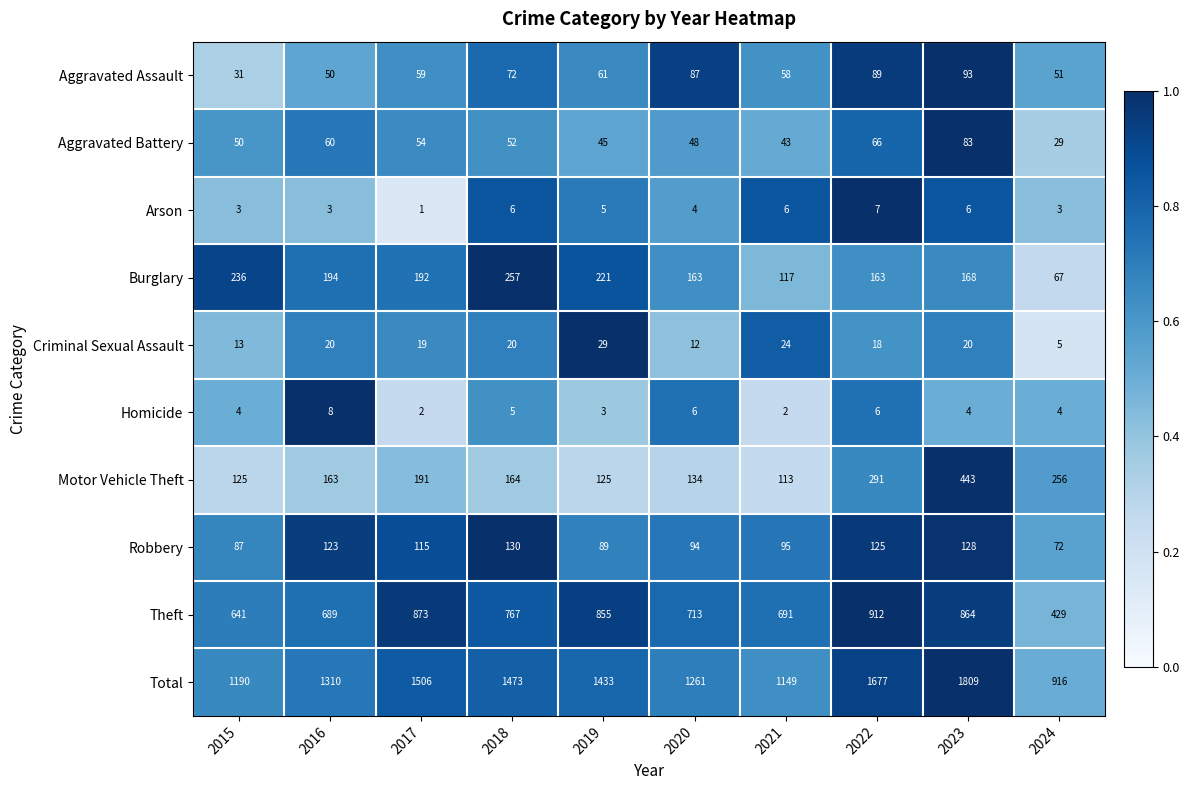

Where does the Robbery series first go above 115?

2016